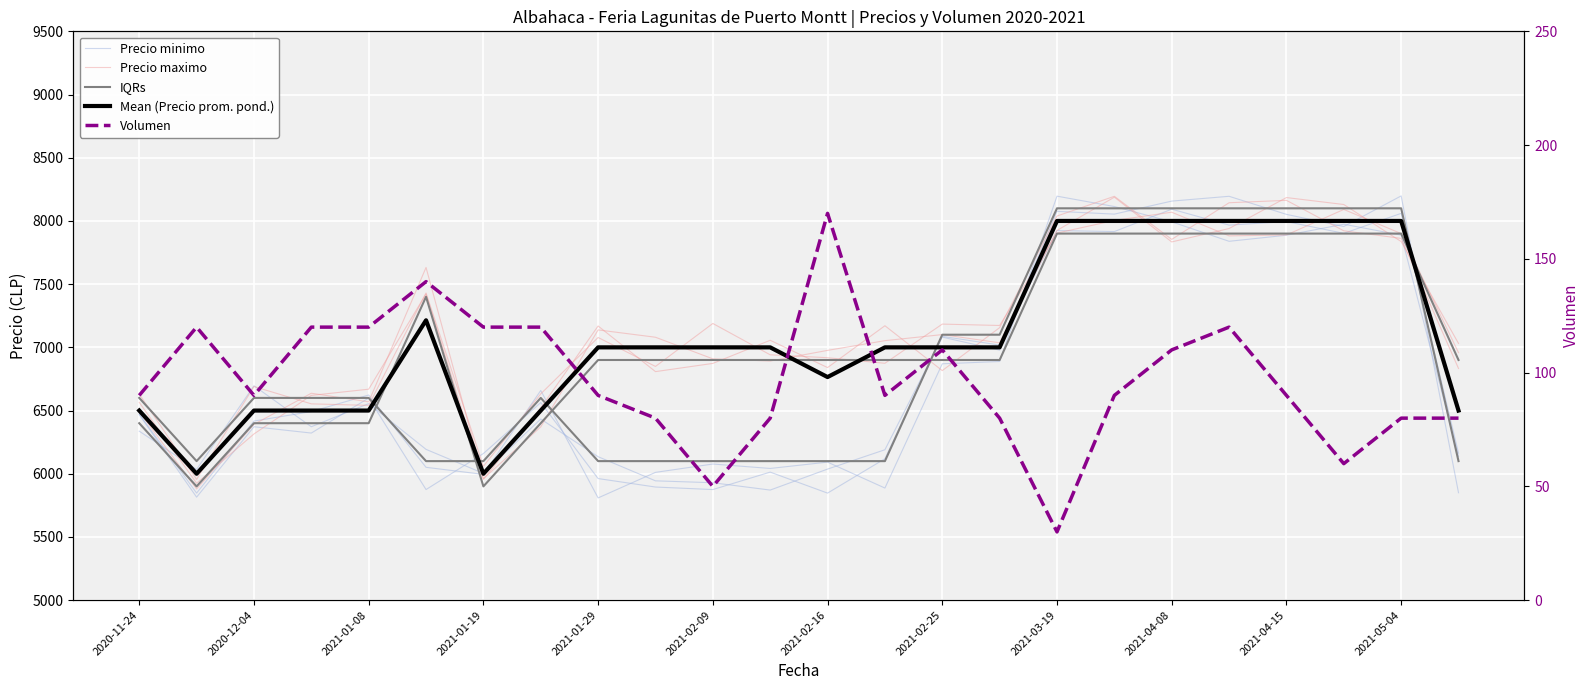

Is the value of IQRs at 16 greater than the value of Precio maximo at 2021-01-08?

Yes